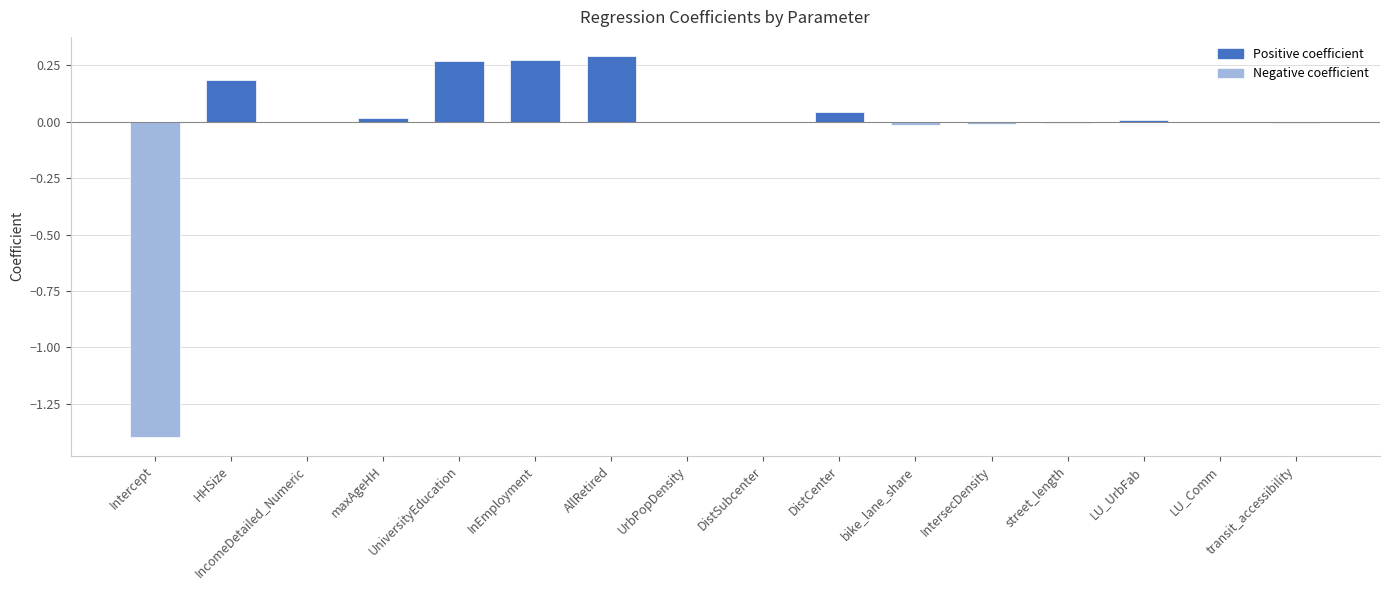

The value at AllRetired is 0.3. True or false?

True